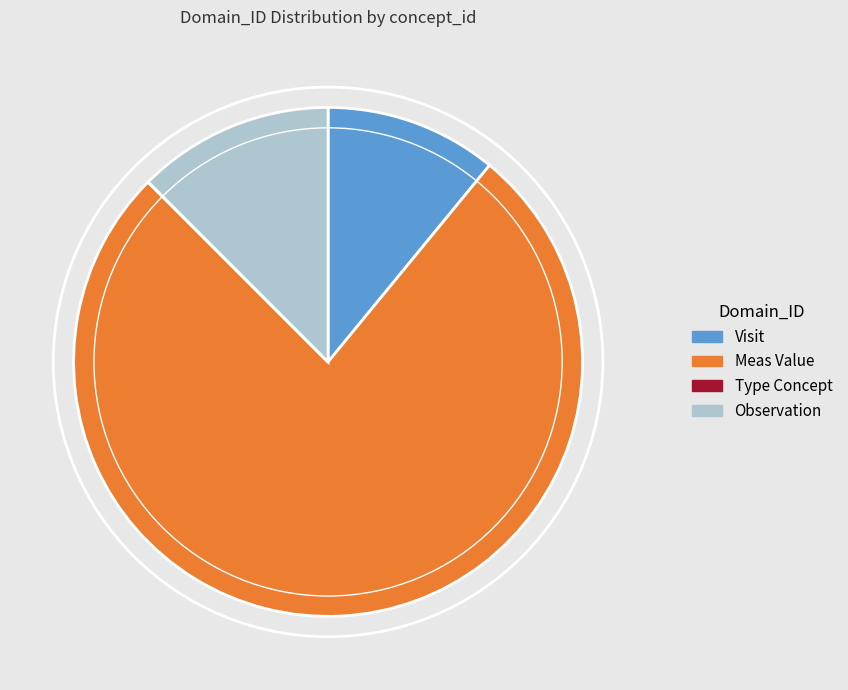

Do Visit and Observation together represent more than half of the pie?

No